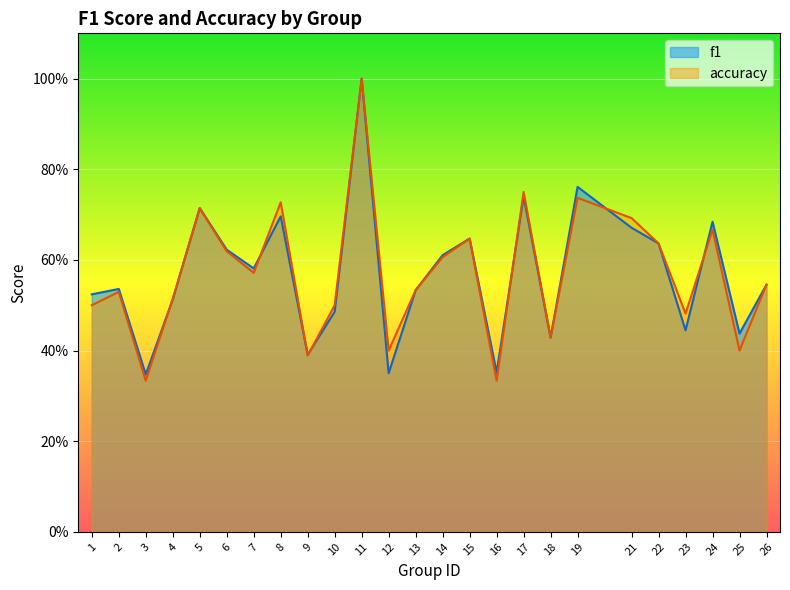

What are all the series names shown in the legend?

f1, accuracy